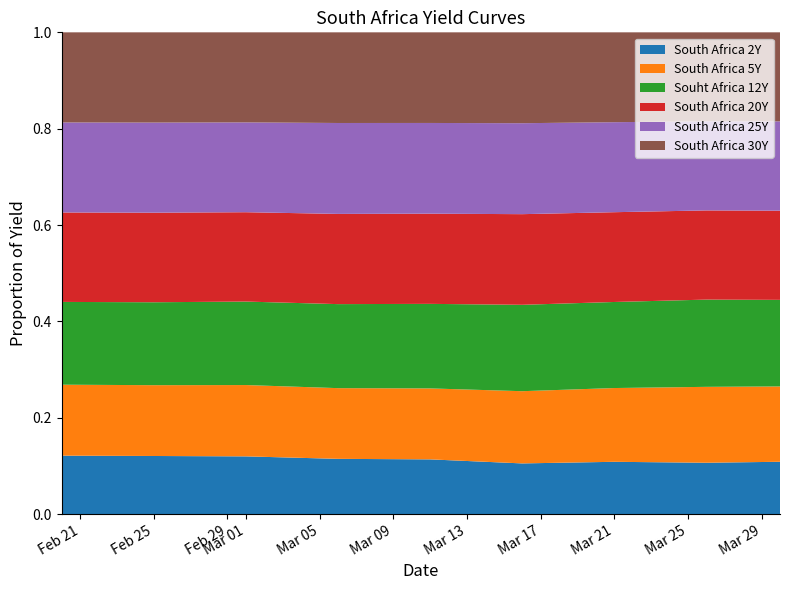

Reading left to right, transcribe all the data shown in this chart.

South Africa 2Y: 6.5	6.5	6.6	6.2	6.3	6.6	7.4	7.0	7.2
South Africa 5Y: 7.9	7.9	8.2	8.0	8.2	9.4	10.4	10.3	10.4
Souht Africa 12Y: 9.3	9.2	9.5	9.5	9.8	11.3	12.2	11.9	12.0
South Africa 20Y: 10.0	10.0	10.2	10.2	10.4	11.8	12.7	12.1	12.4
South Africa 25Y: 10.1	10.0	10.3	10.3	10.5	11.9	12.8	12.1	12.4
South Africa 30Y: 10.1	10.0	10.3	10.2	10.5	11.9	12.7	12.1	12.3